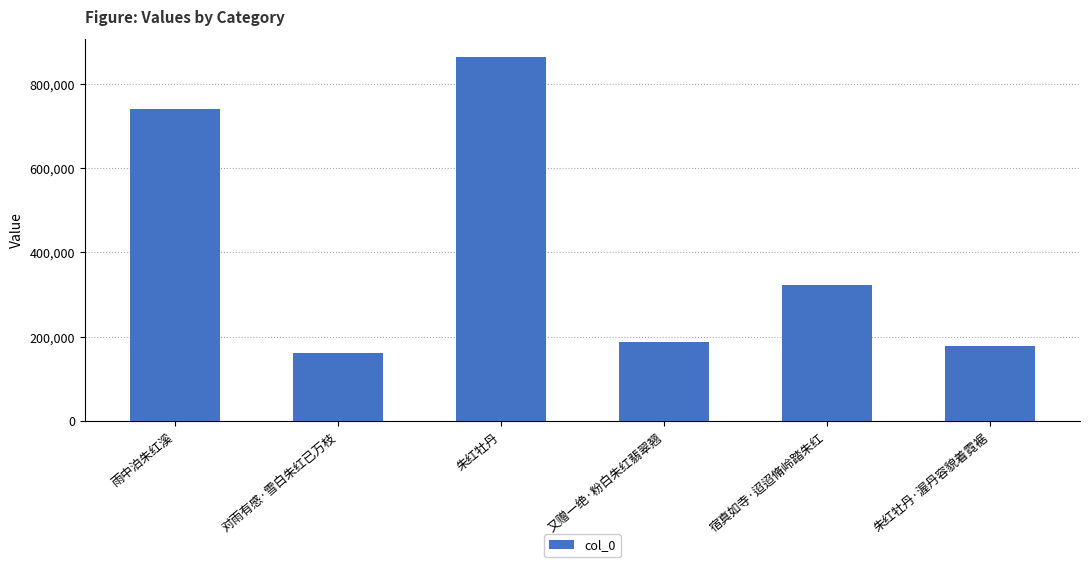

What is the change in value from 又赠一绝·粉白朱红翡翠翘 to 朱红牡丹·渥丹容貌着霓裾?

-10209